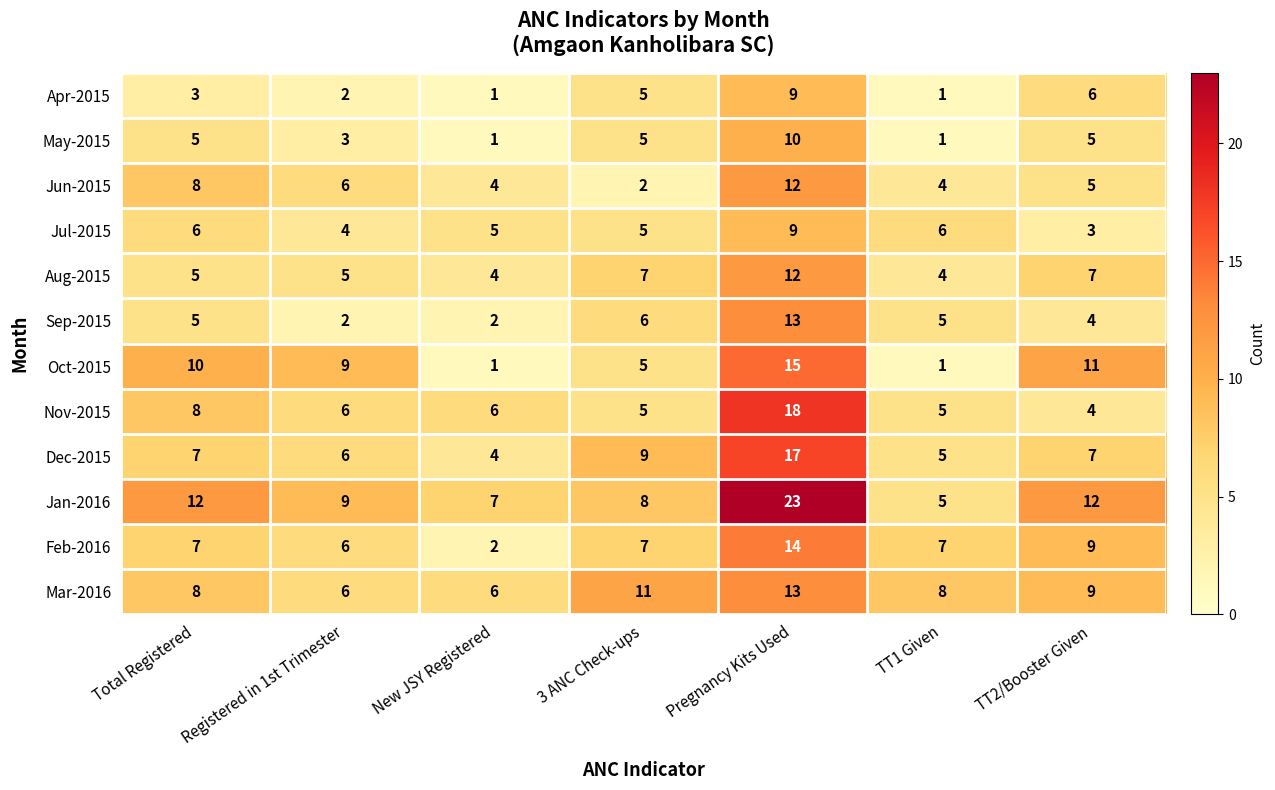

What is the sum of all Jan-2016 values?

76